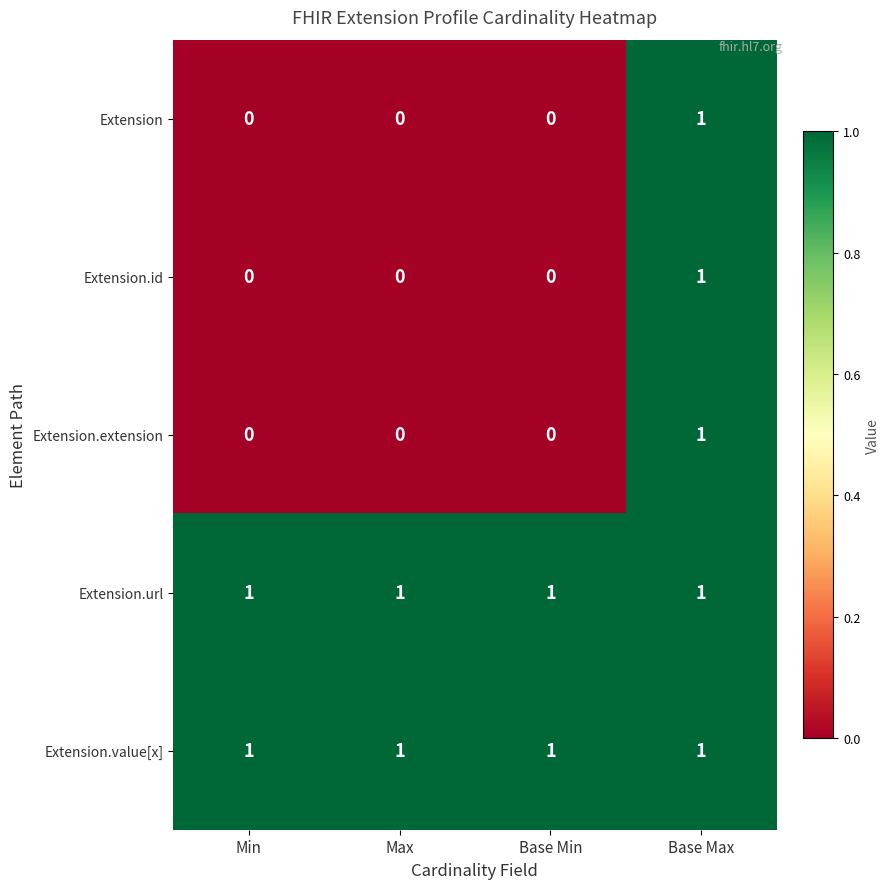

What is the total value across all series at Base Max?

5